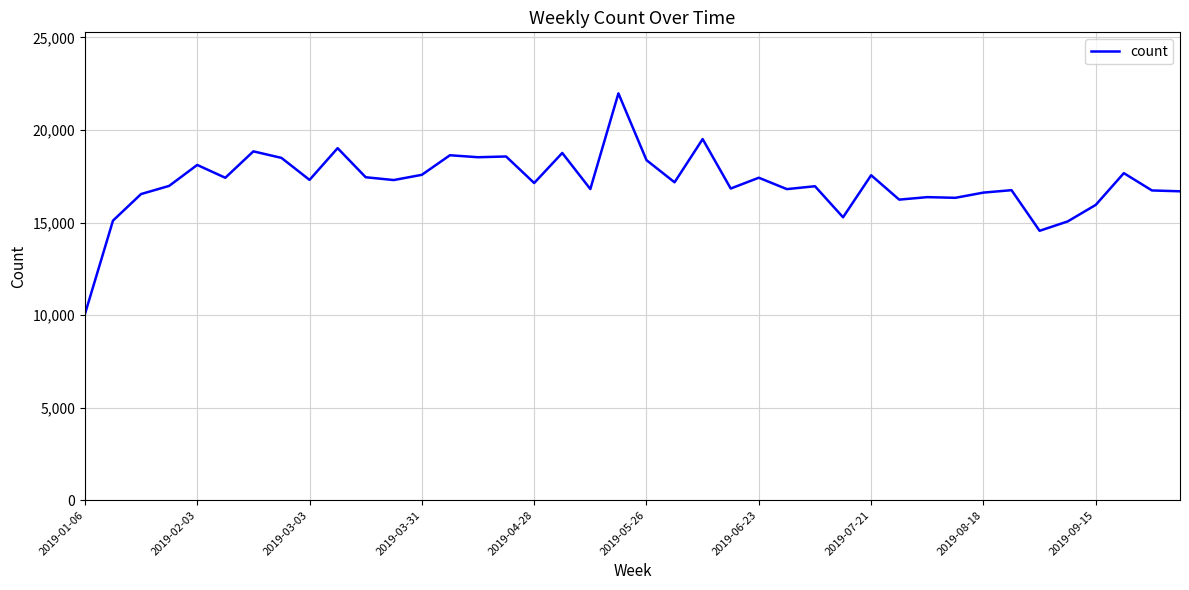

What is the maximum value shown in the chart?

21980